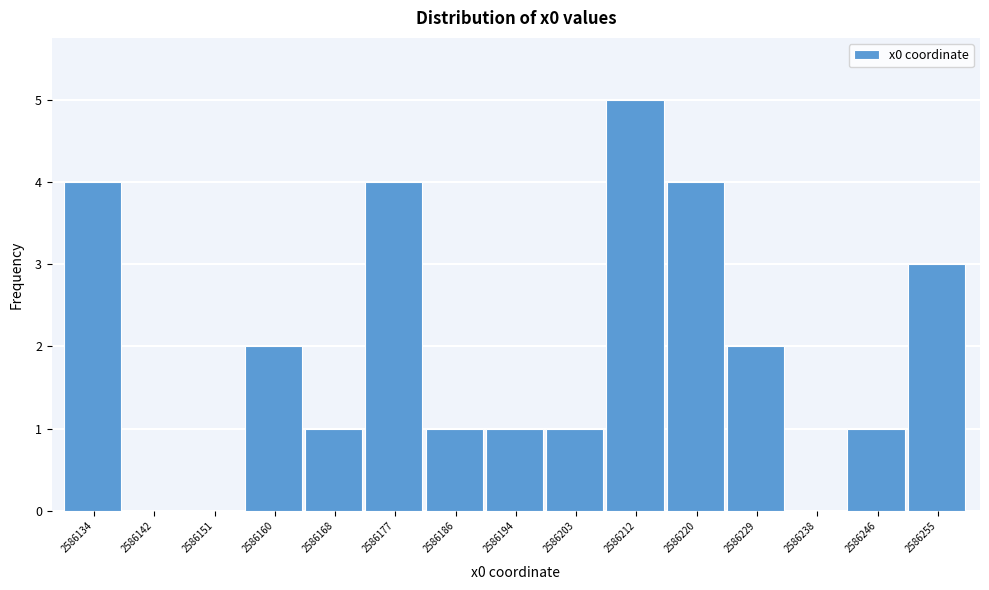

Over which range of the x-axis is the bar tallest?

2586207 to 2586216